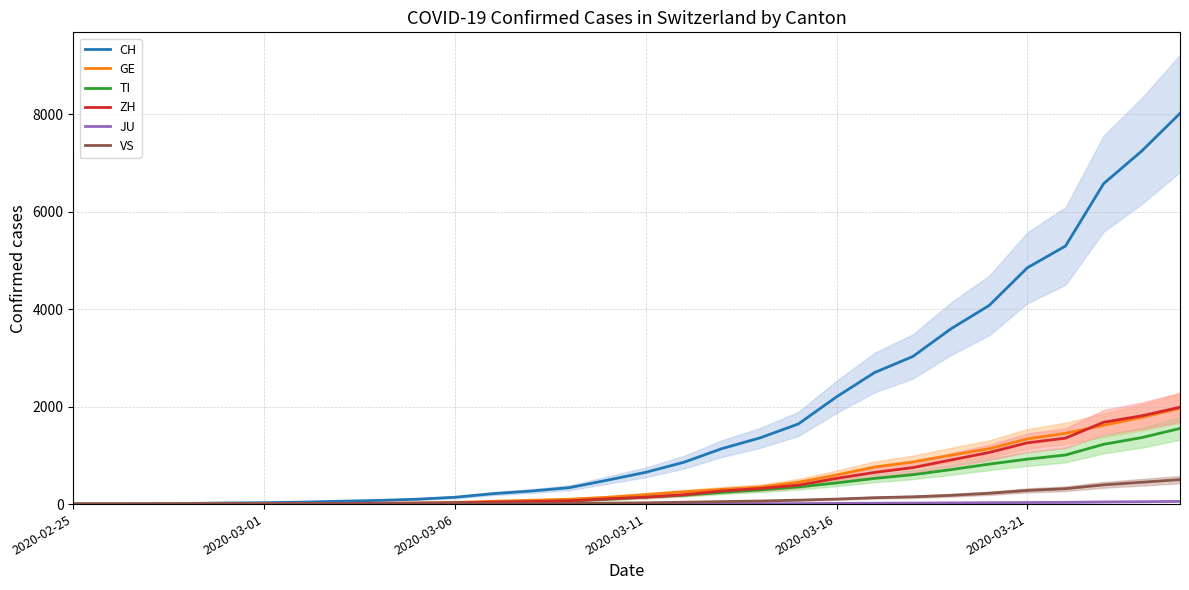

How many times do GE and ZH cross each other?

1